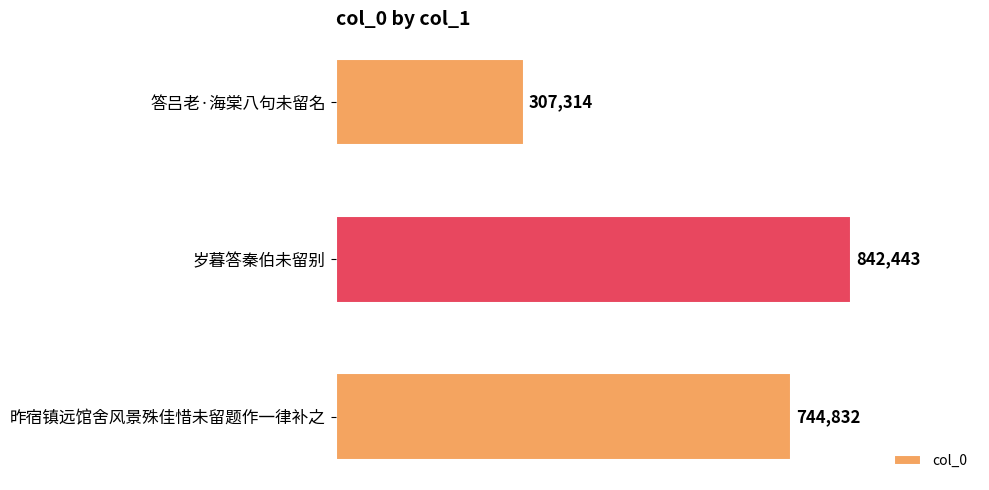

Does the chart contain any negative values?

No